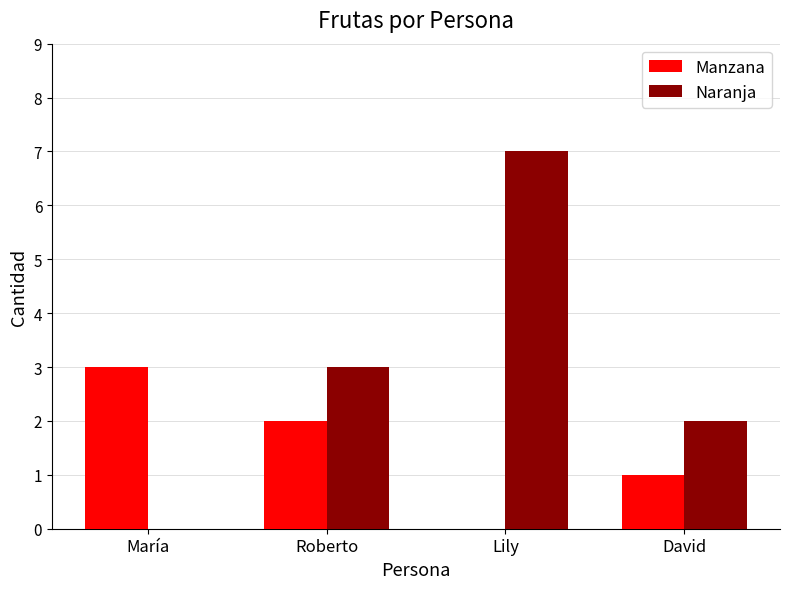

Are the bars grouped side by side (vs. stacked)?

Yes